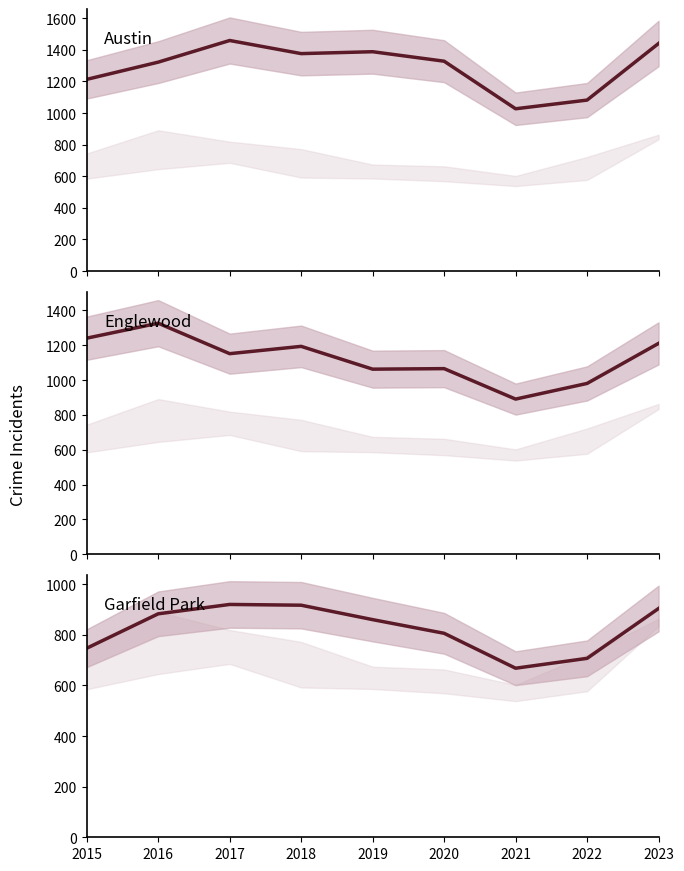

The Austin series shows 1376 at 2018. True or false?

True